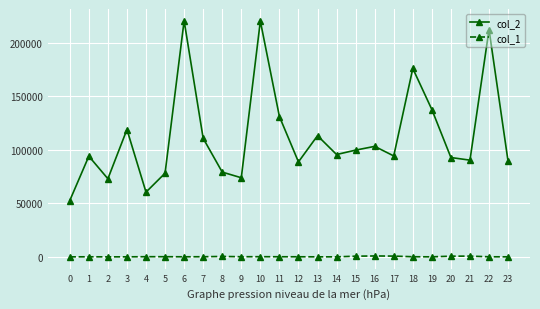

True or false: col_2 and col_1 intersect in this chart.

False